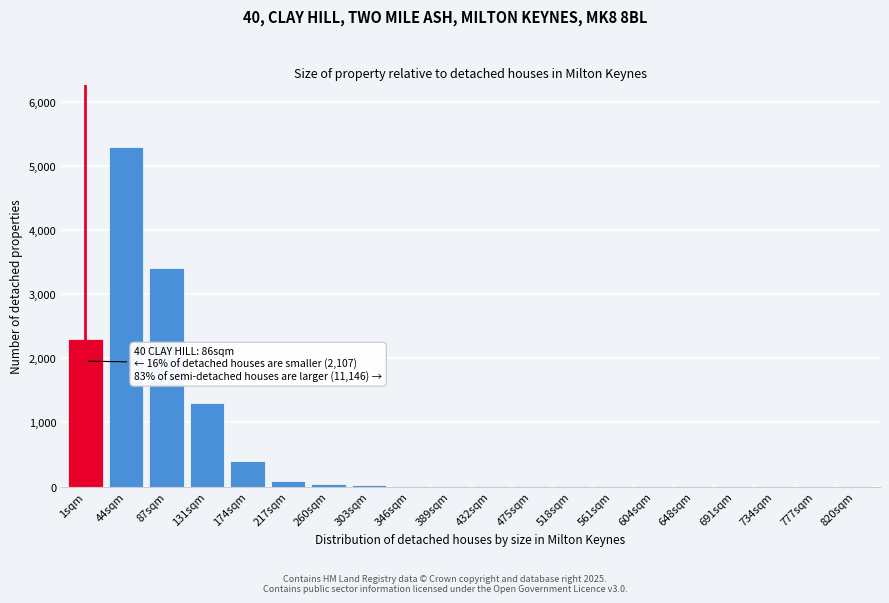

What is the maximum value shown in the chart?

5300